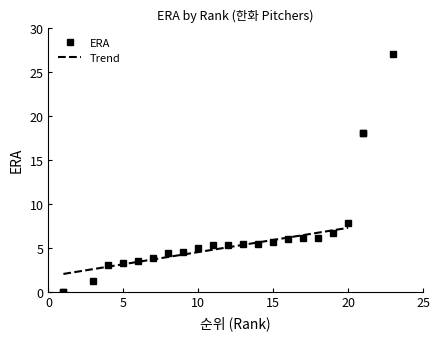

What is the sum of all values?

151.6